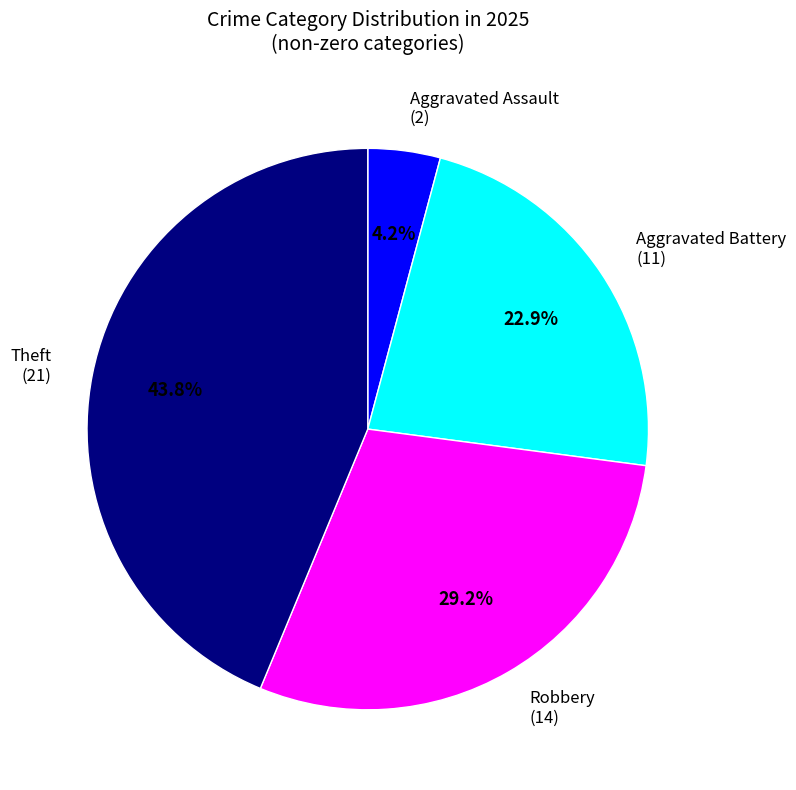

Between Aggravated Battery (11) and Theft (21), which is larger?

Theft (21)